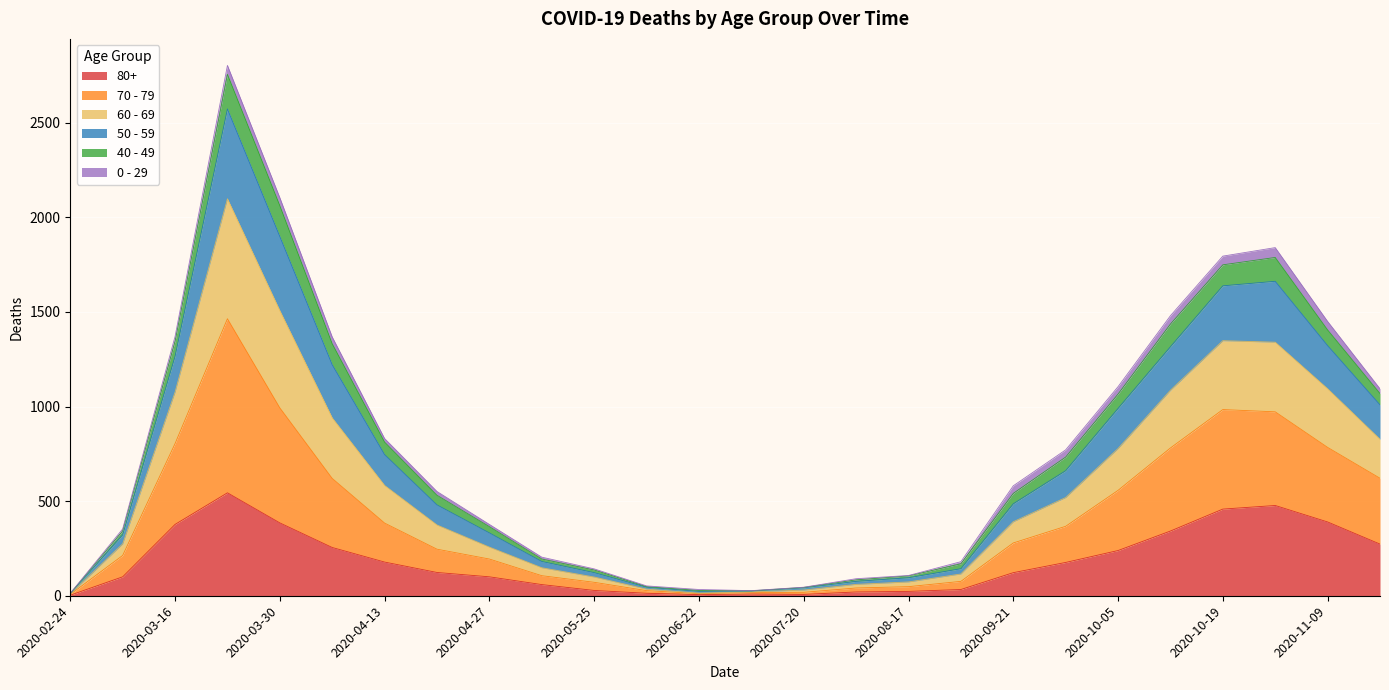

What are all the series names shown in the legend?

80+, 70 - 79, 60 - 69, 50 - 59, 40 - 49, 0 - 29